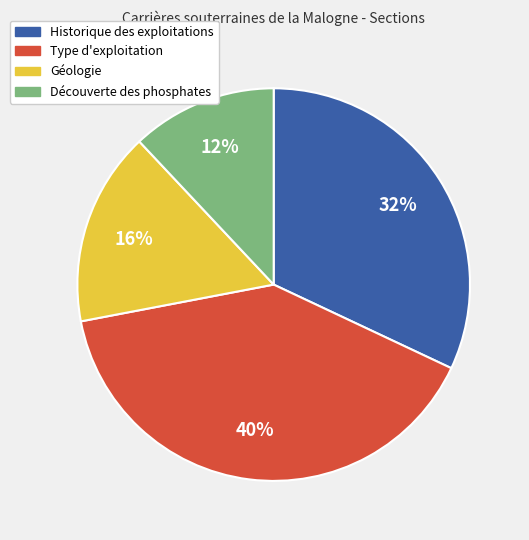

Is the sum of Découverte des phosphates and Type d'exploitation greater than half?

Yes